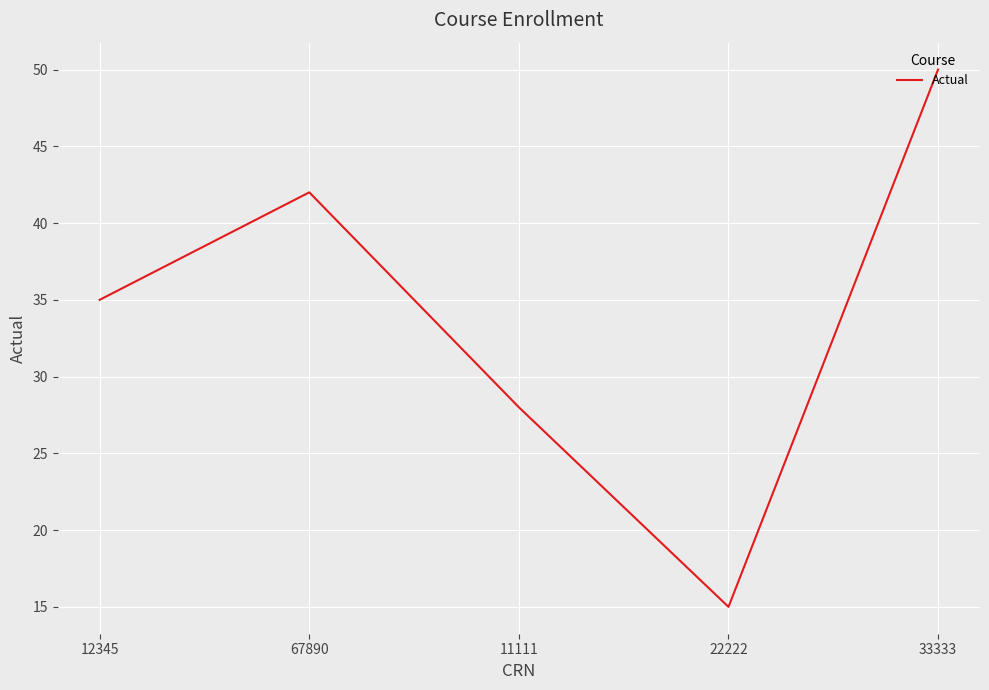

Rank the categories by value from highest to lowest.

33333, 67890, 12345, 11111, 22222